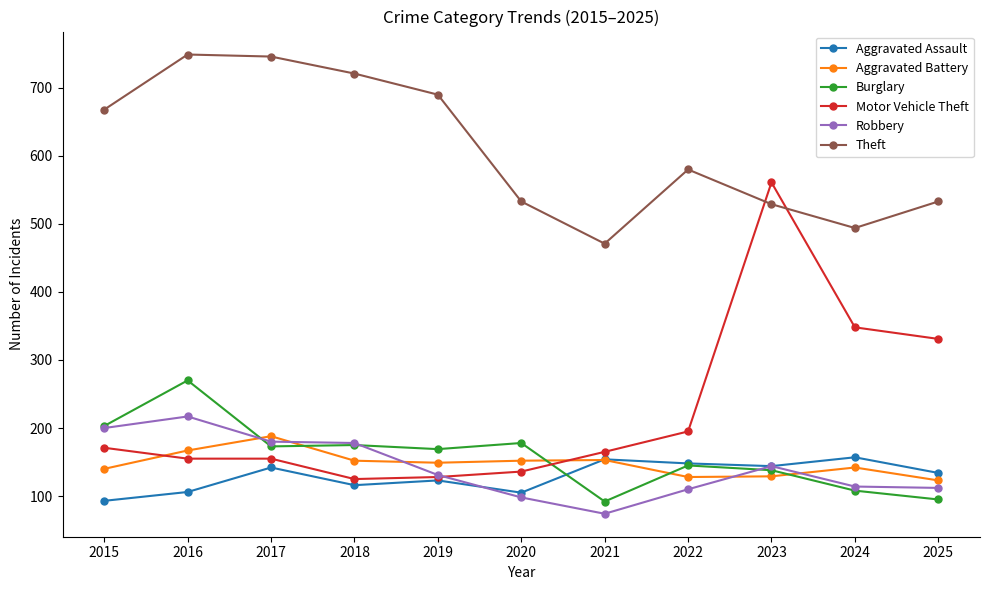

Rank the series by their maximum value, from highest to lowest.

Theft, Motor Vehicle Theft, Burglary, Robbery, Aggravated Battery, Aggravated Assault